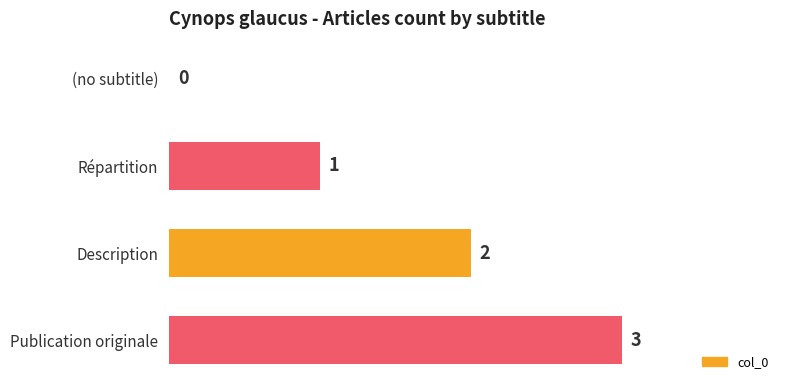

Count the number of categories in the chart.

4